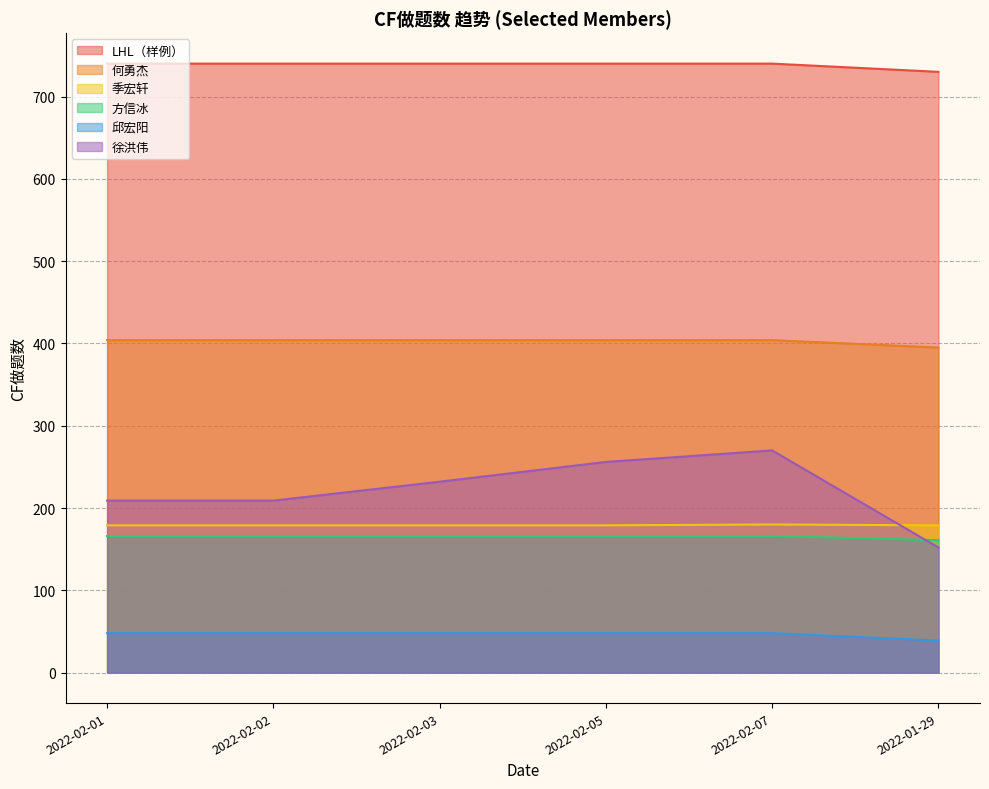

Does the chart display data point markers on the line(s)?

No